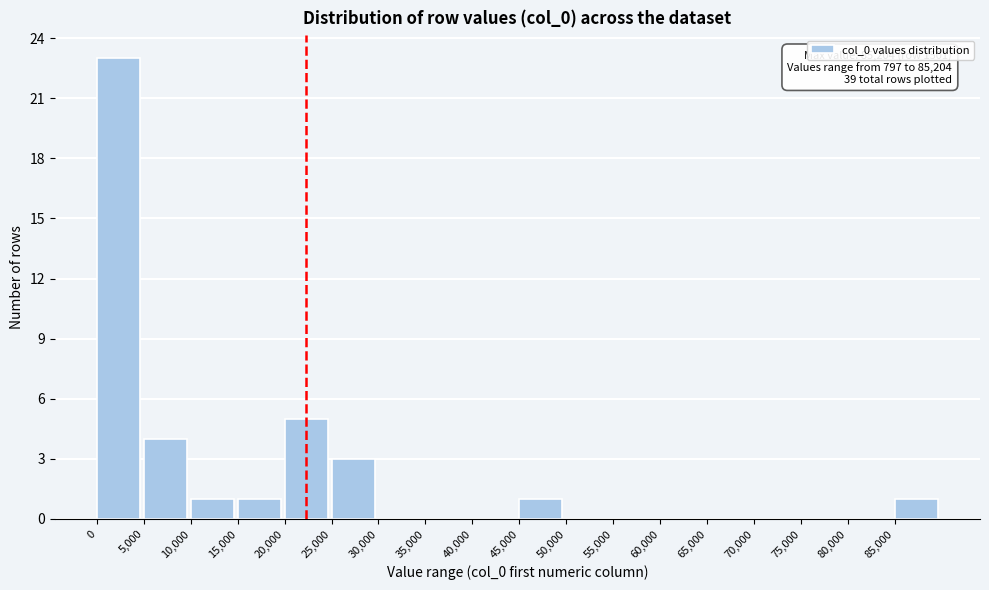

Which range on the x-axis has the tallest bar?

0 to 5000